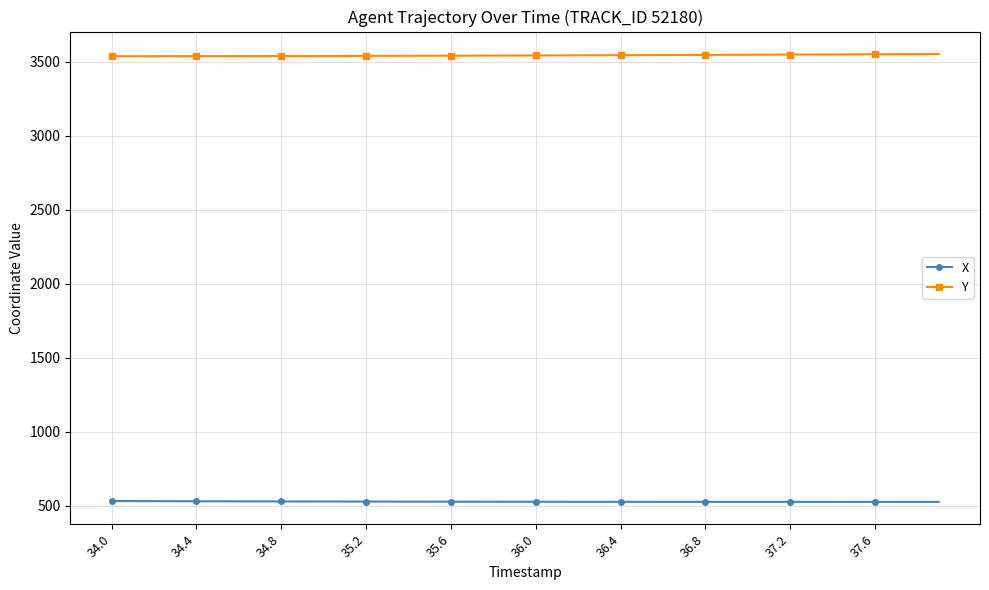

What is the difference between the maximum and second lowest values in the Y series?

15.1